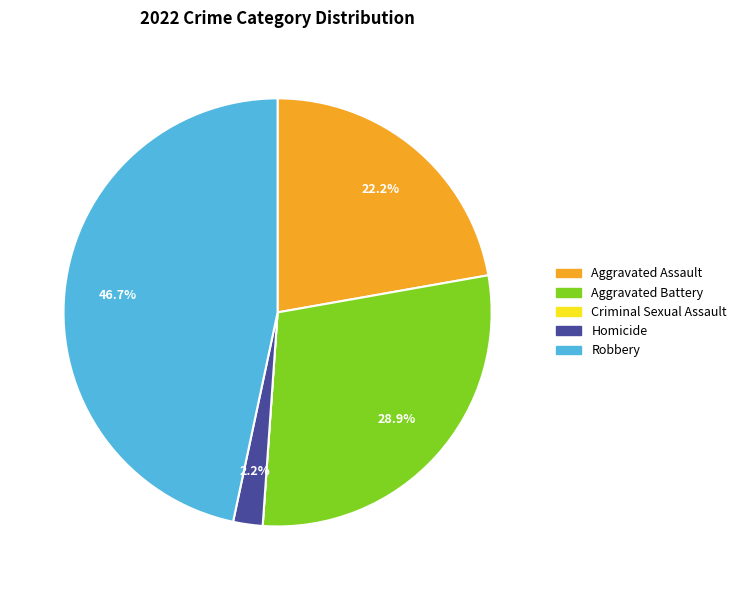

To the nearest percent, what is the difference between the Aggravated Battery and Aggravated Assault slice percentages?

7%